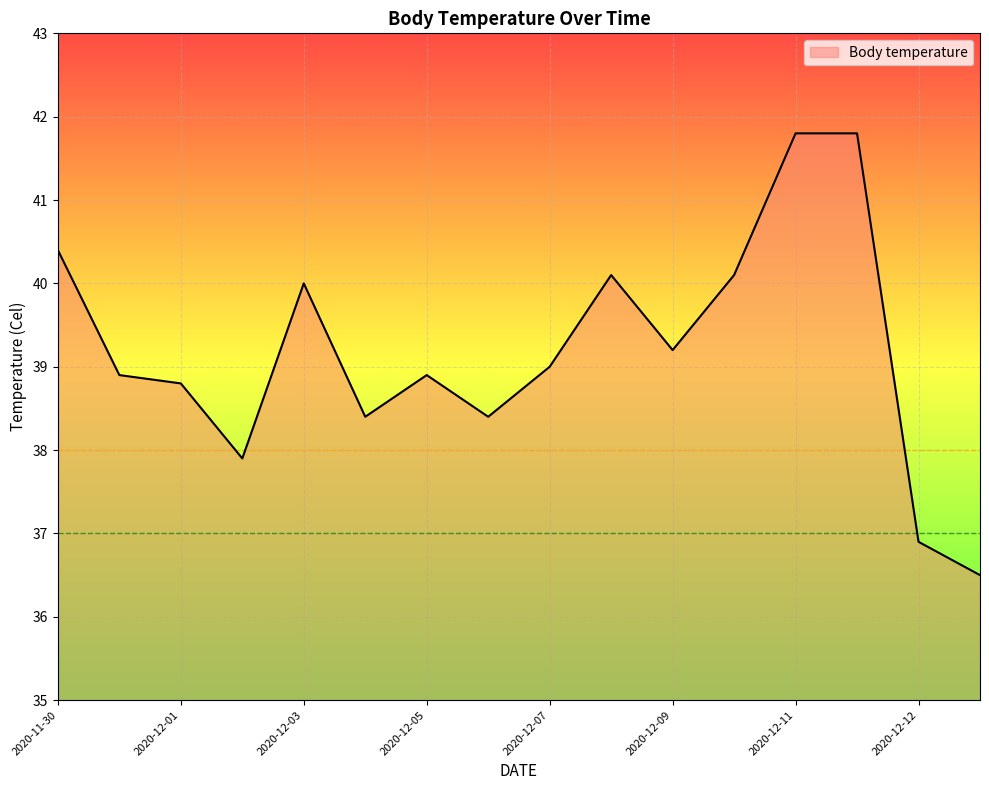

What is the greatest value displayed?

41.8